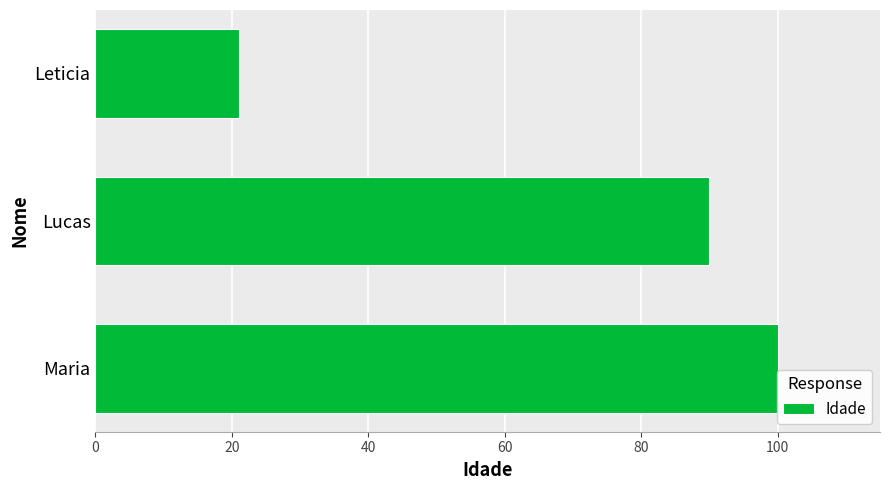

True or false: the data shows 134 at Maria.

False